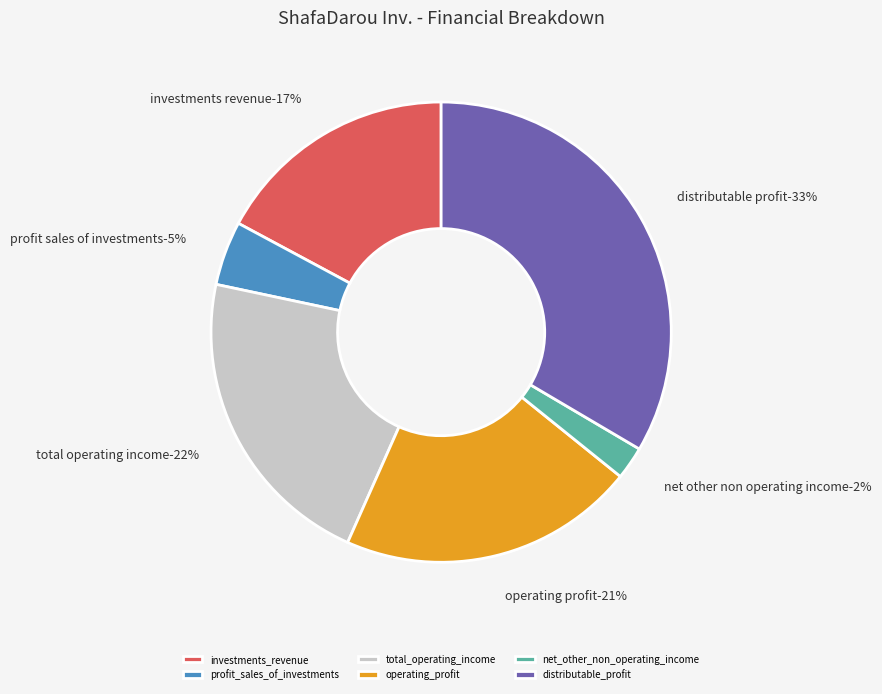

Is there any slice that represents more than half of the pie?

No